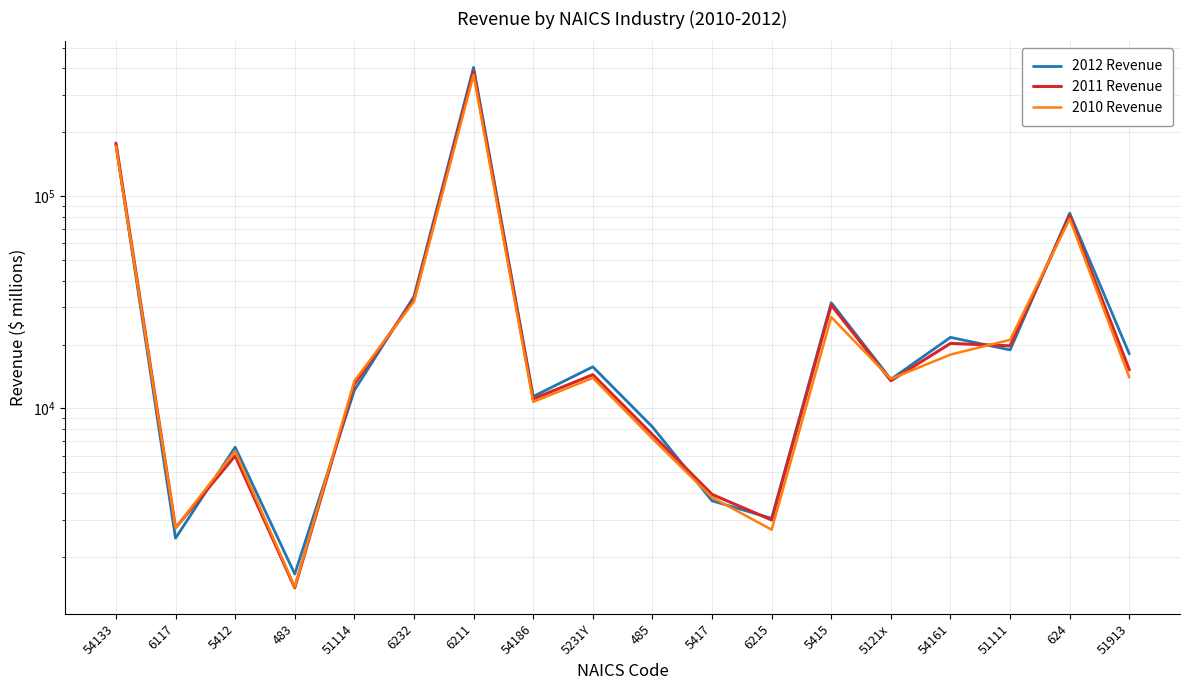

What is the difference between the maximum and minimum values in the 2011 Revenue series?

385241